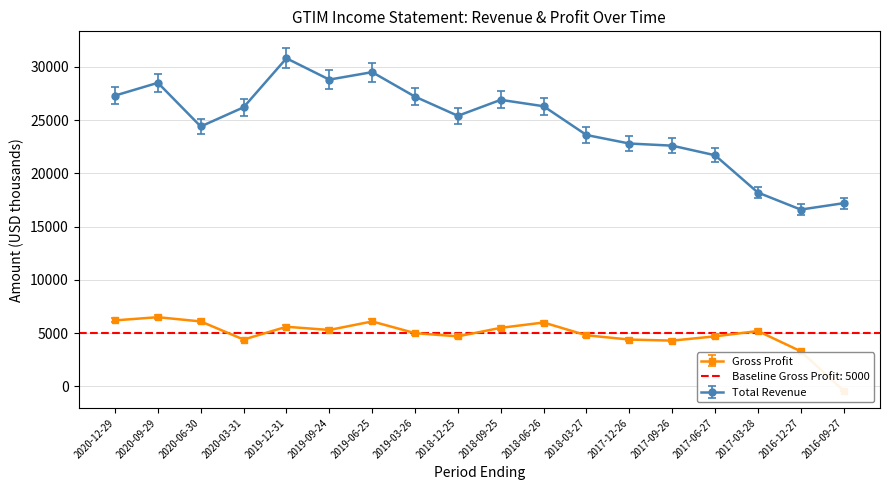

What is the sum of all Gross Profit values?

87700